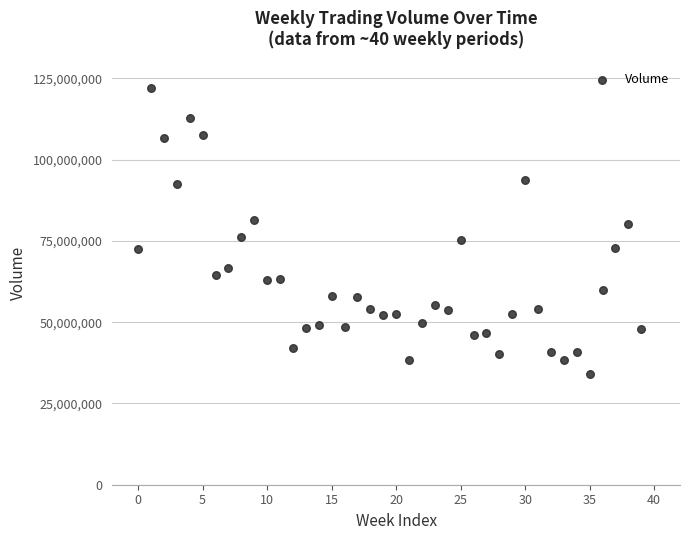

What is the range of Y values (max minus min)?

88109400